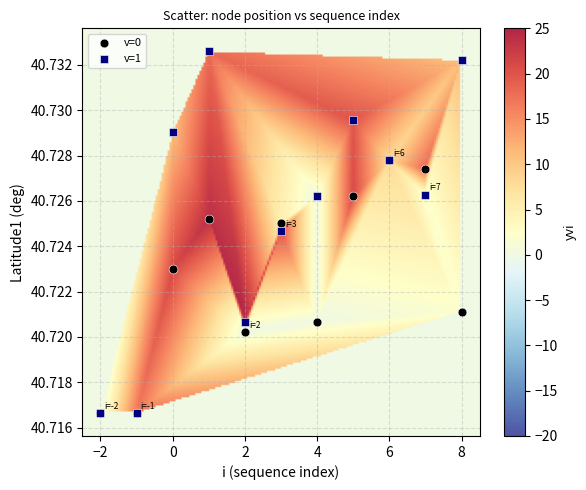

What are all the series names shown in the legend?

v=0, v=1